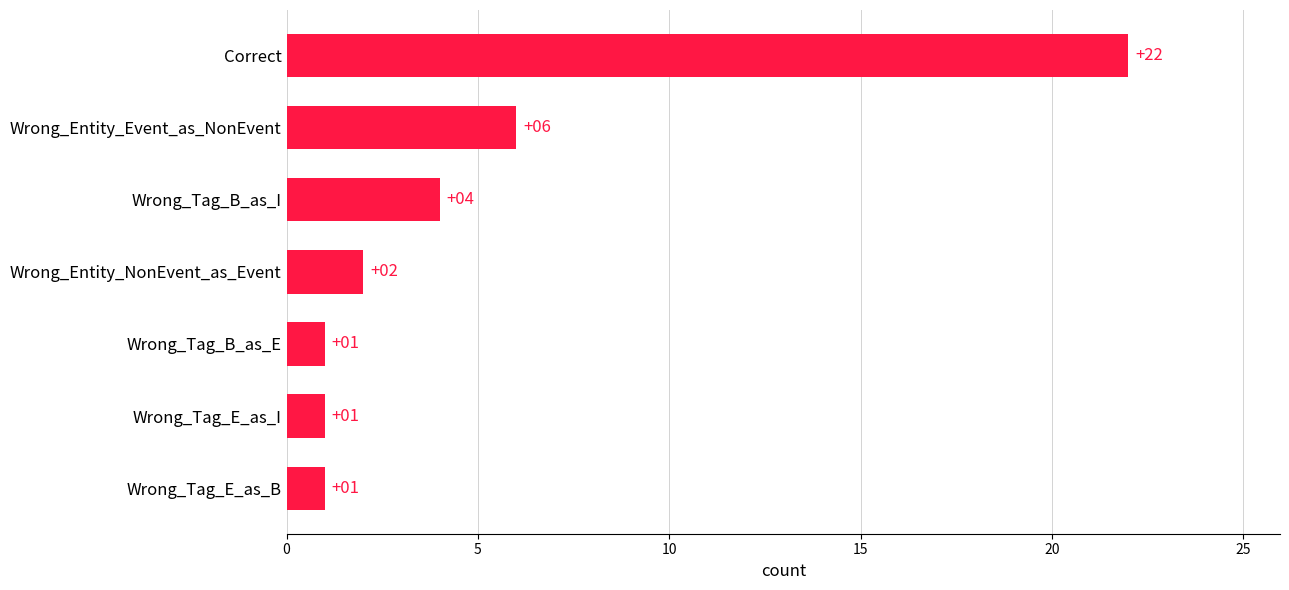

How many data points does each series have?

7